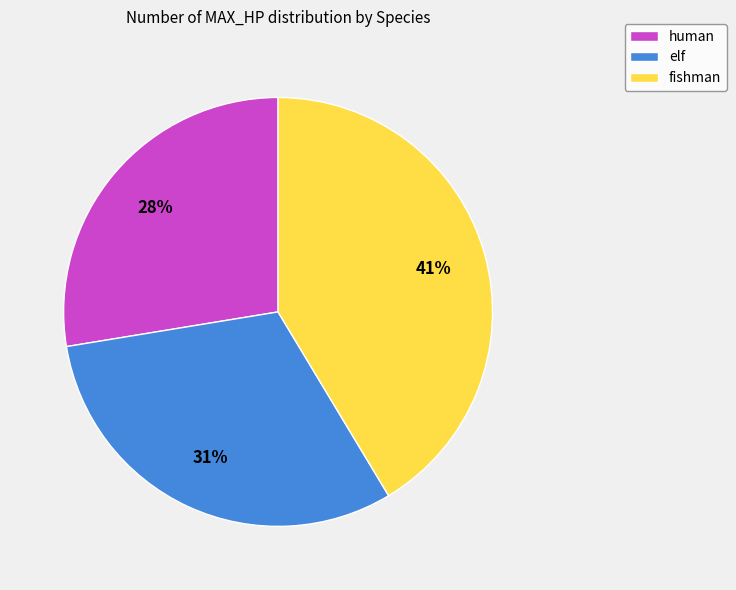

Count the number of slices in the pie.

3